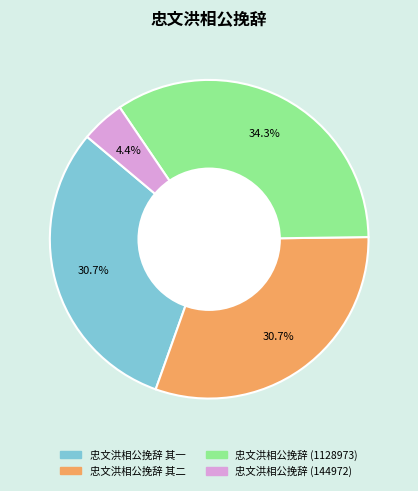

Is there a majority slice in this chart?

No